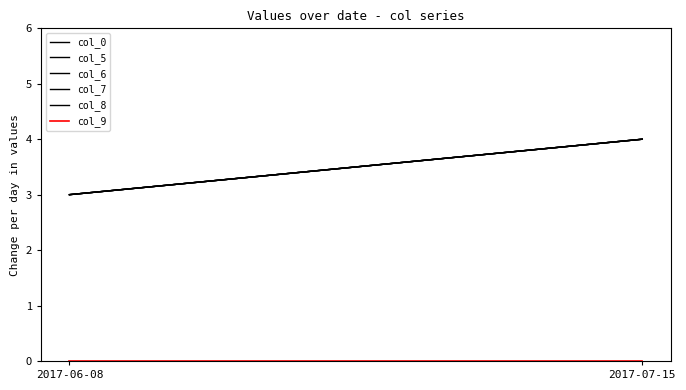

What is the label of the 2nd point from the right?

2017-06-08